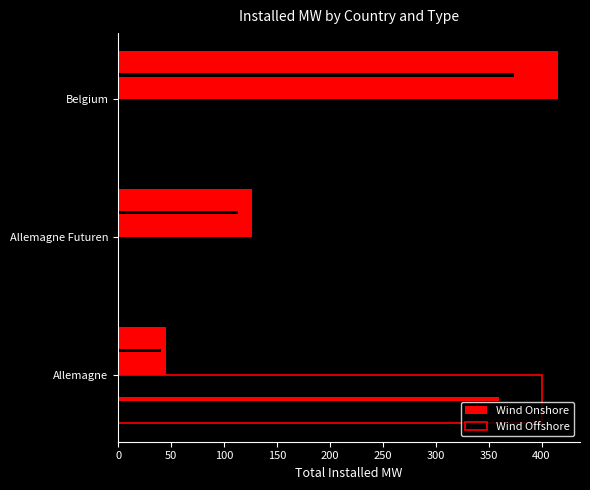

The Wind Offshore series shows 0.0 at Allemagne Futuren. True or false?

True